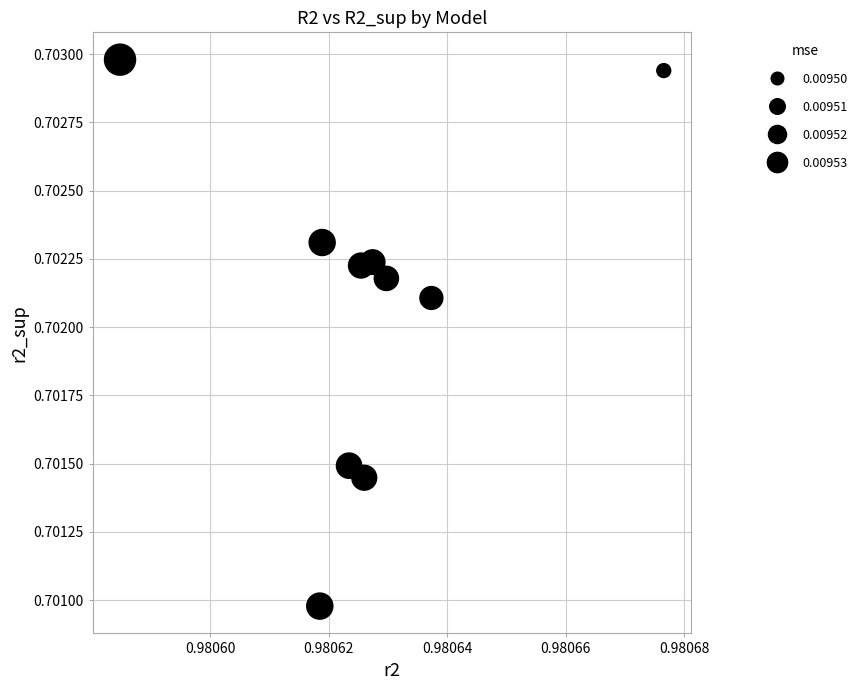

What is the average X value?

1.0